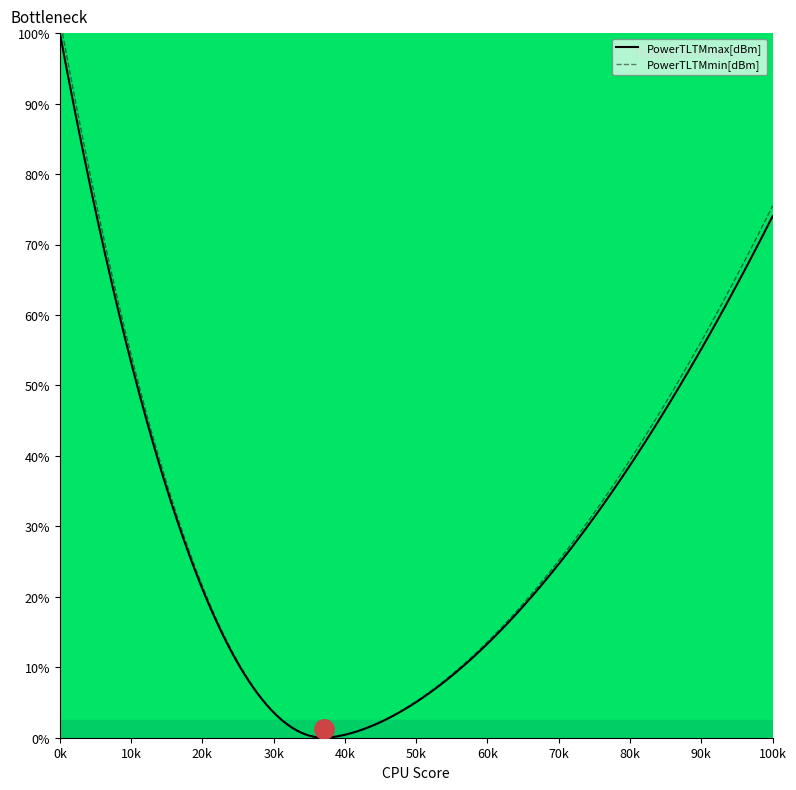

What is the value of the PowerTLTMmax[dBm] point at the 6th from the left?

5.0